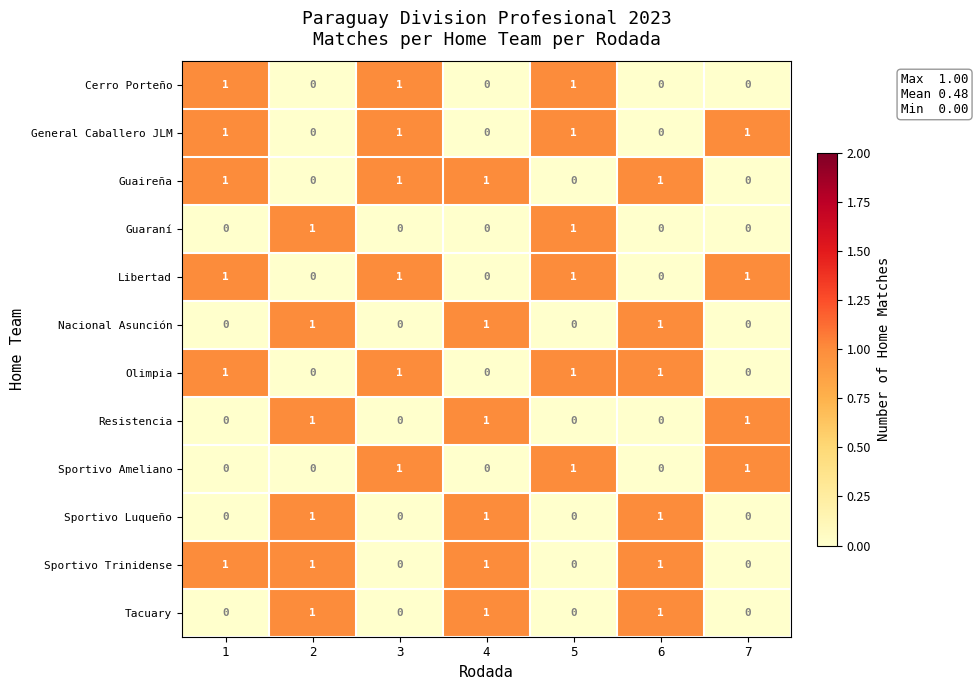

What is the sum of all Sportivo Luqueño values?

3